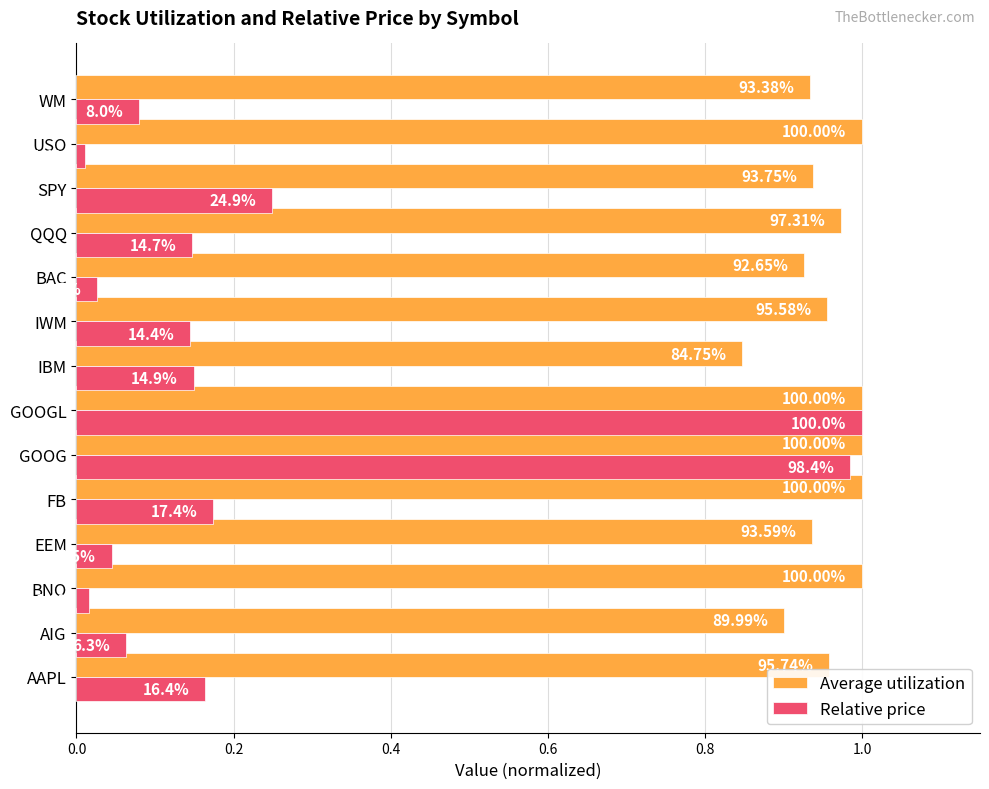

What are all the series names shown in the legend?

Average utilization, Relative price